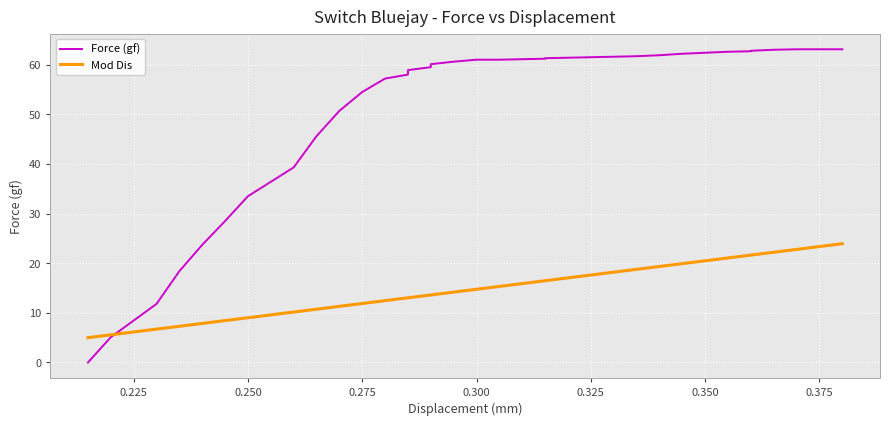

How many data points in Force (gf) are less than 61?

17